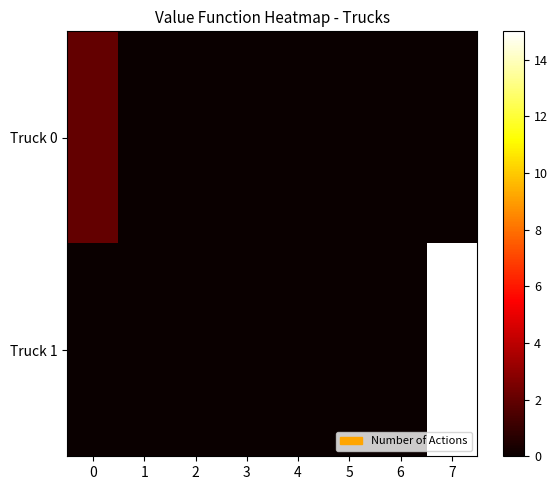

At 3, list the series in order from largest to smallest.

Truck 0, Truck 1